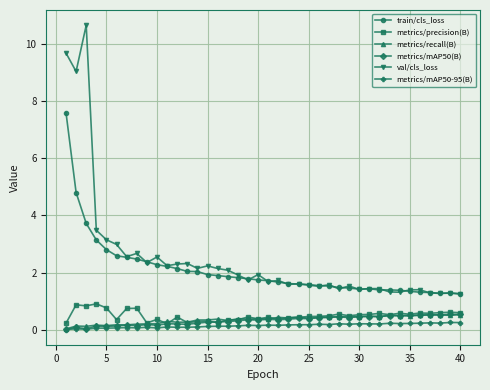

What is the maximum value for train/cls_loss?

7.6